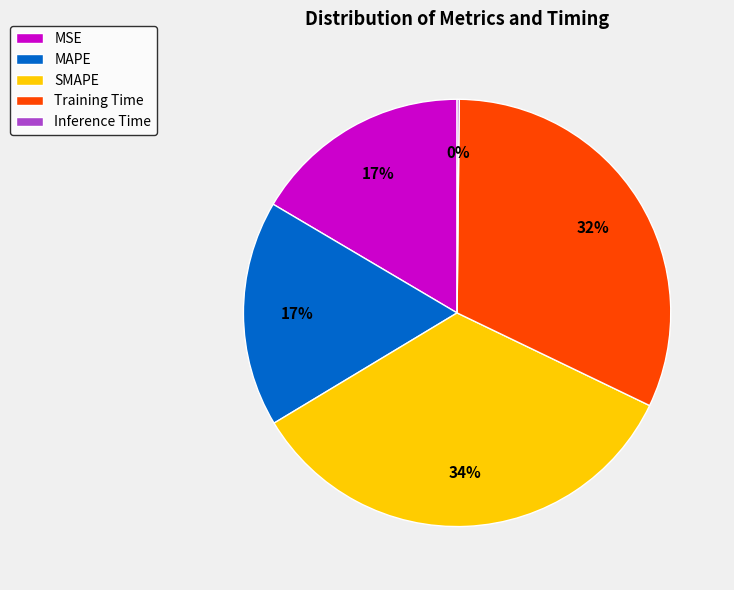

Does MAPE account for over 50% of the chart?

No